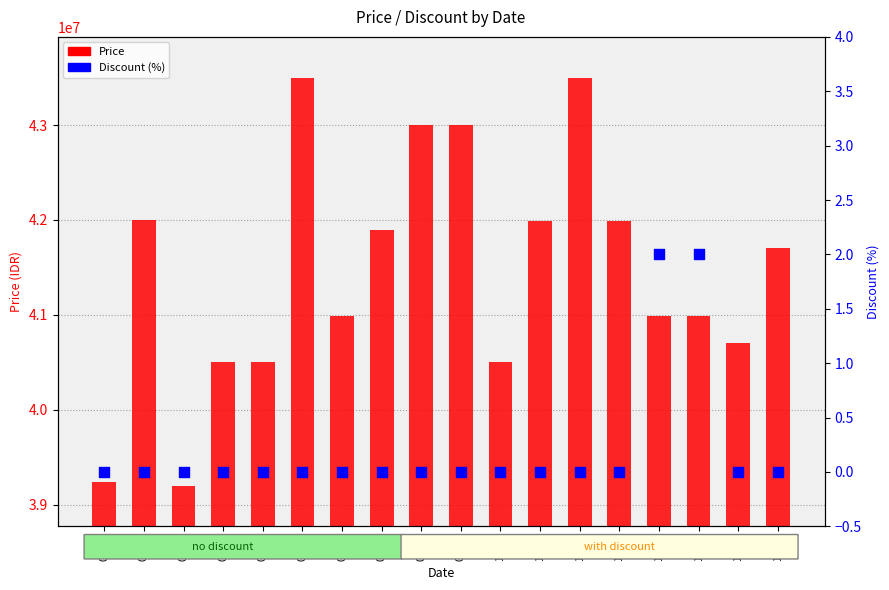

At which category is the sum across all series the highest?

09-25